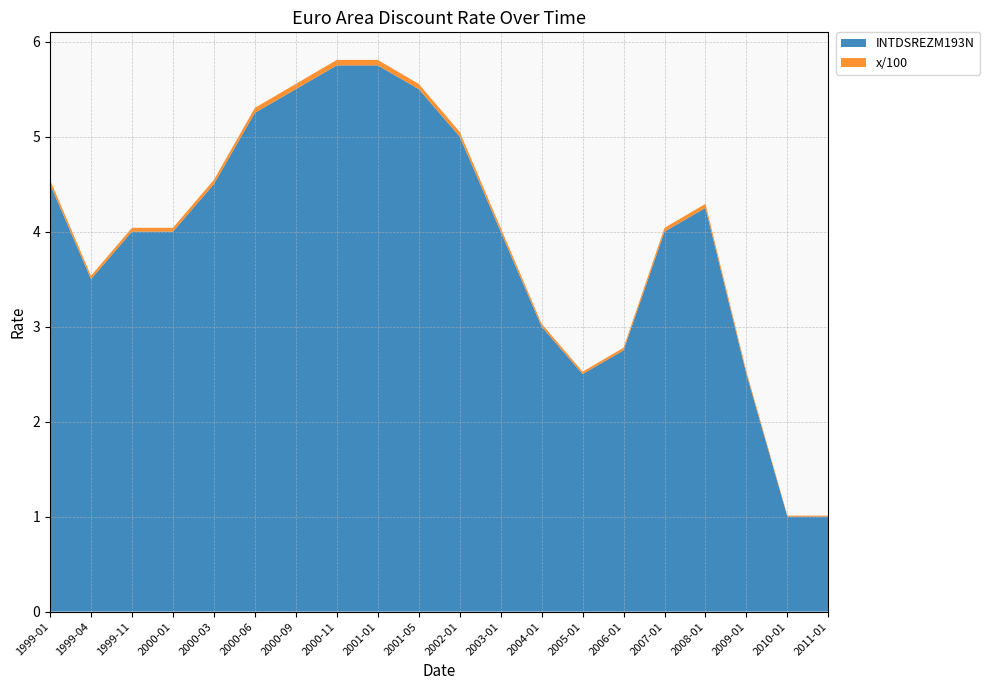

Reading left to right, what are all the values shown in this chart?

INTDSREZM193N: 1999-01=4.5	1999-04=3.5	1999-11=4.0	2000-01=4.0	2000-03=4.5	2000-06=5.2	2000-09=5.5	2000-11=5.8	2001-01=5.8	2001-05=5.5	2002-01=5.0	2003-01=4.0	2004-01=3.0	2005-01=2.5	2006-01=2.8	2007-01=4.0	2008-01=4.2	2009-01=2.5	2010-01=1.0	2011-01=1.0
x/100: 1999-01=0.0	1999-04=0.0	1999-11=0.0	2000-01=0.0	2000-03=0.0	2000-06=0.1	2000-09=0.1	2000-11=0.1	2001-01=0.1	2001-05=0.1	2002-01=0.1	2003-01=0.0	2004-01=0.0	2005-01=0.0	2006-01=0.0	2007-01=0.0	2008-01=0.0	2009-01=0.0	2010-01=0.0	2011-01=0.0